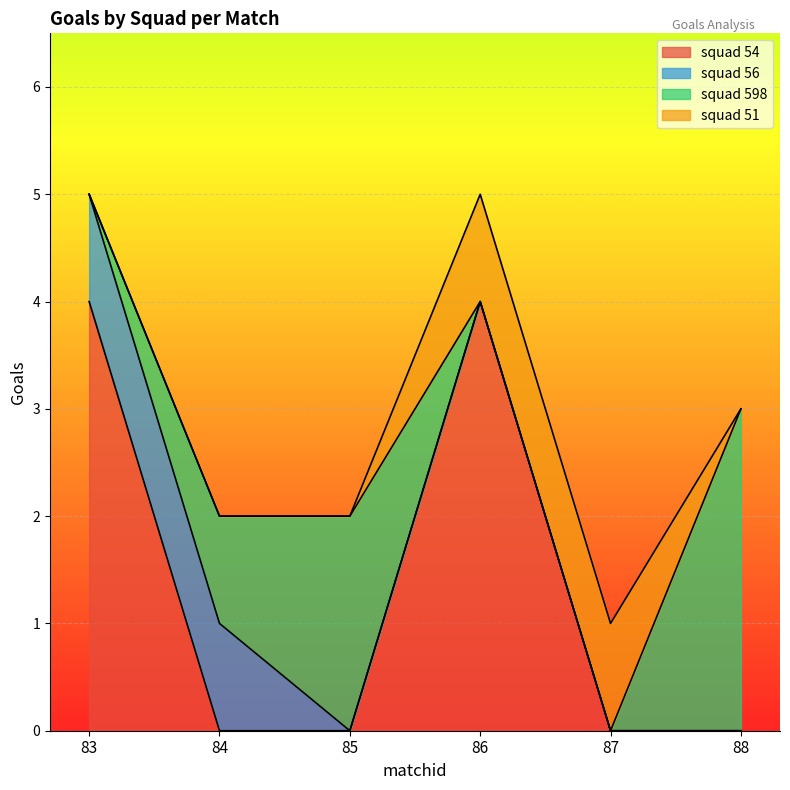

What is the spread (max minus min) of values at 83?

4